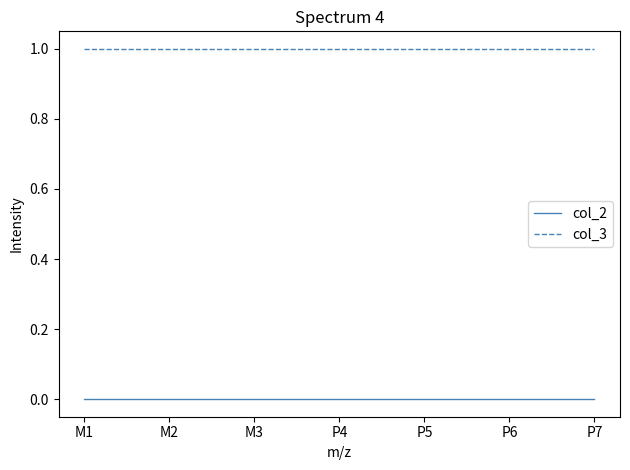

True or false: col_3 and col_2 intersect in this chart.

False